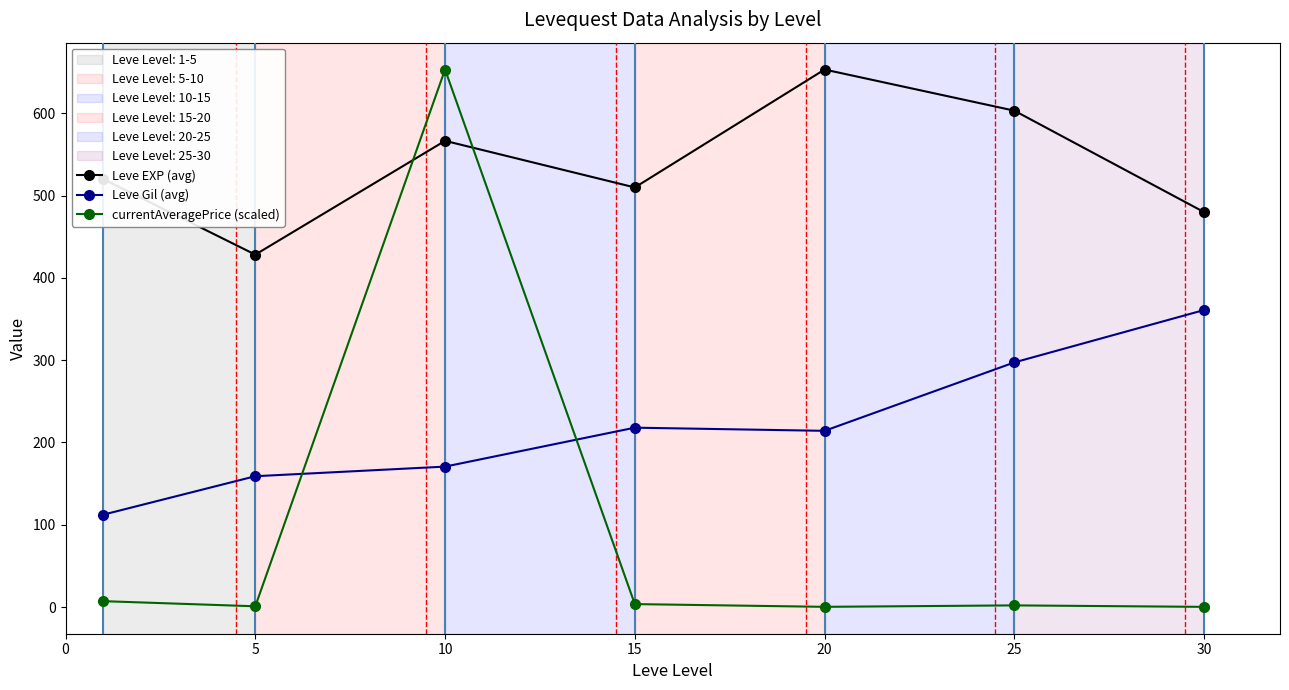

True or false: Leve EXP (avg) and currentAveragePrice (scaled) cross at least once.

True